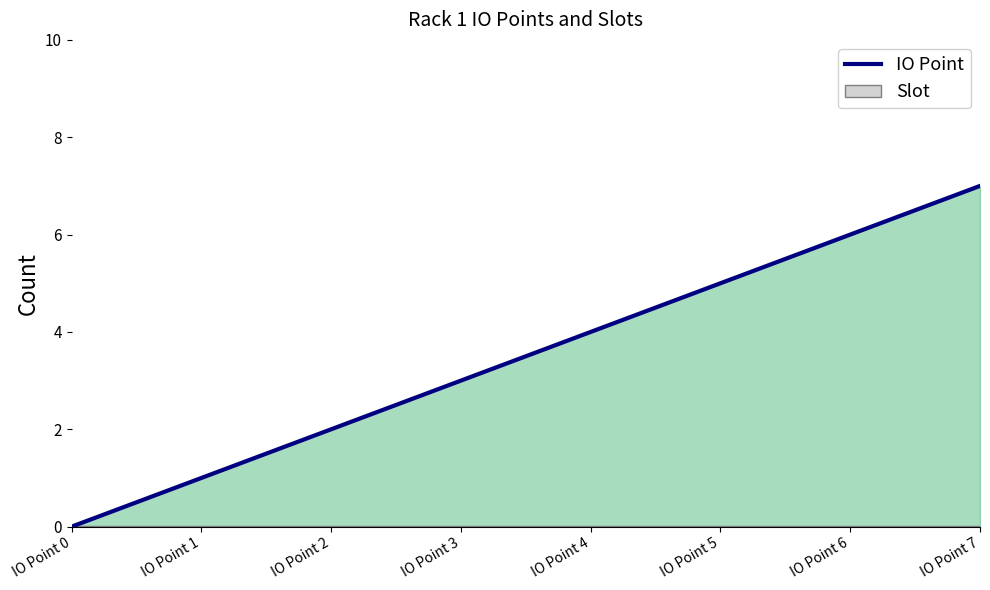

Where is the data nearest to the value 3?

IO Point 3